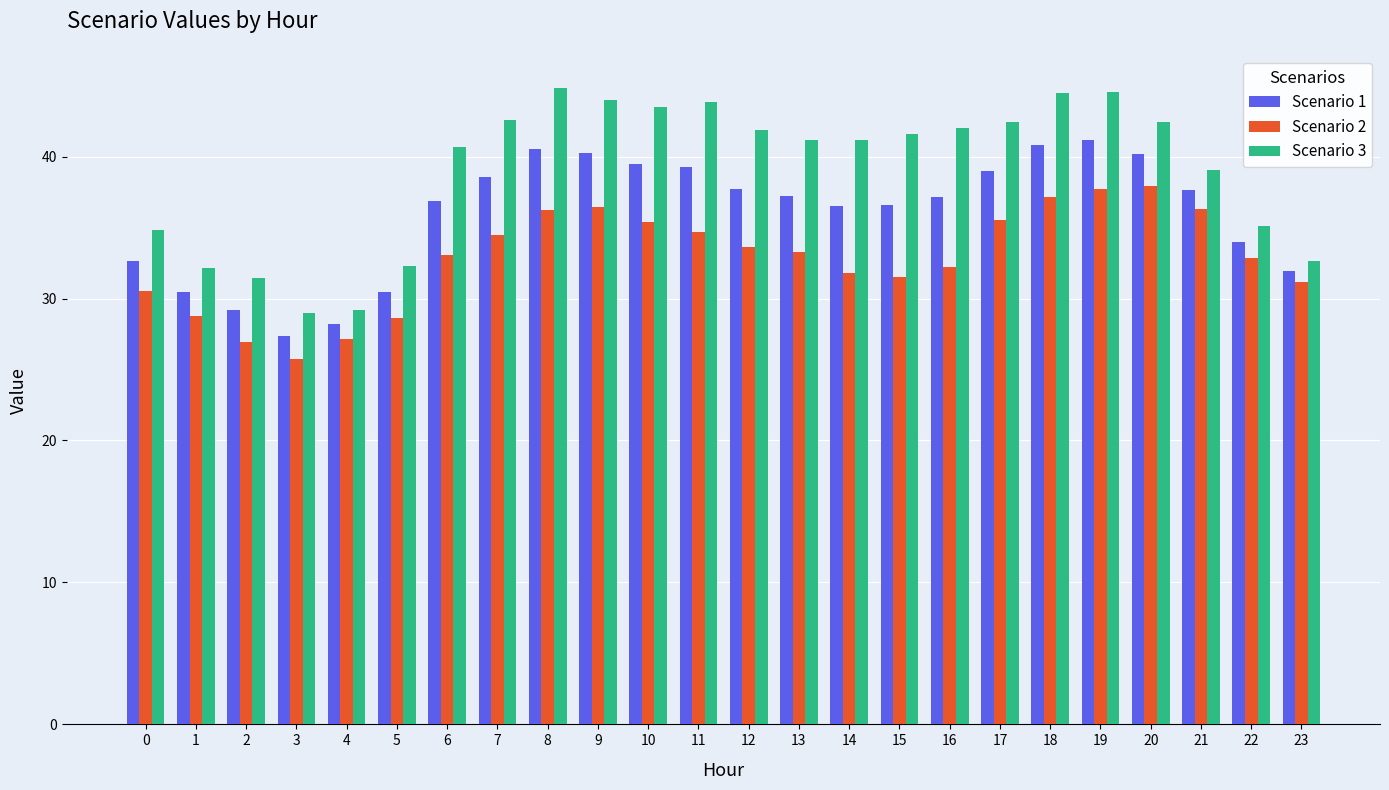

What is the value of the Scenario 2 bar at the 17th from the left?

32.2